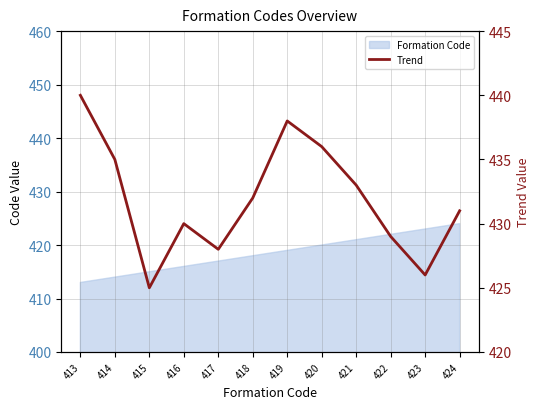

True or false: the data shows 433 at 421.

True